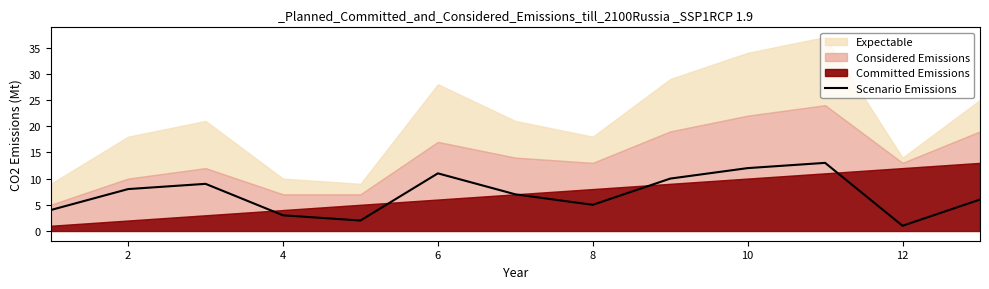

The value of Scenario Emissions at 8 is 5. True or false?

True